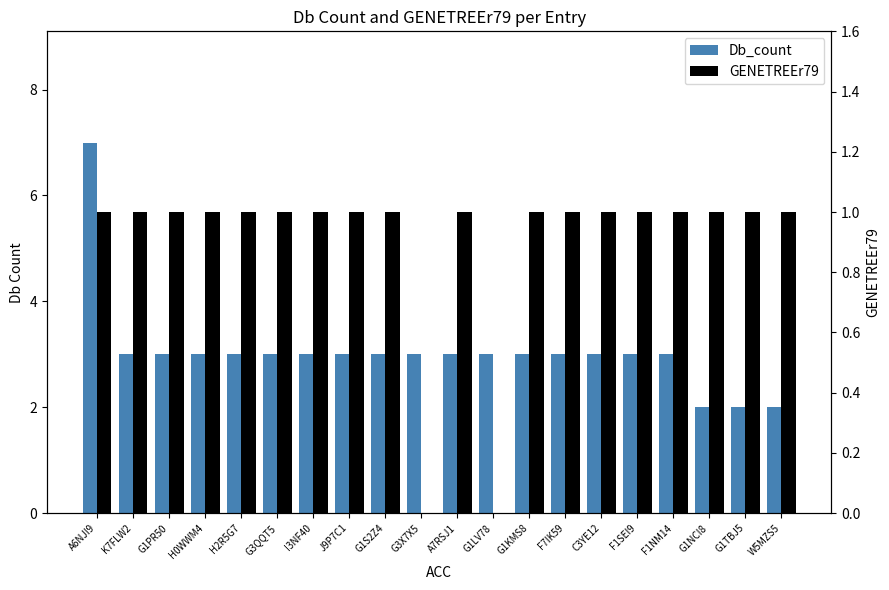

Which series has the widest spread of values?

Db_count